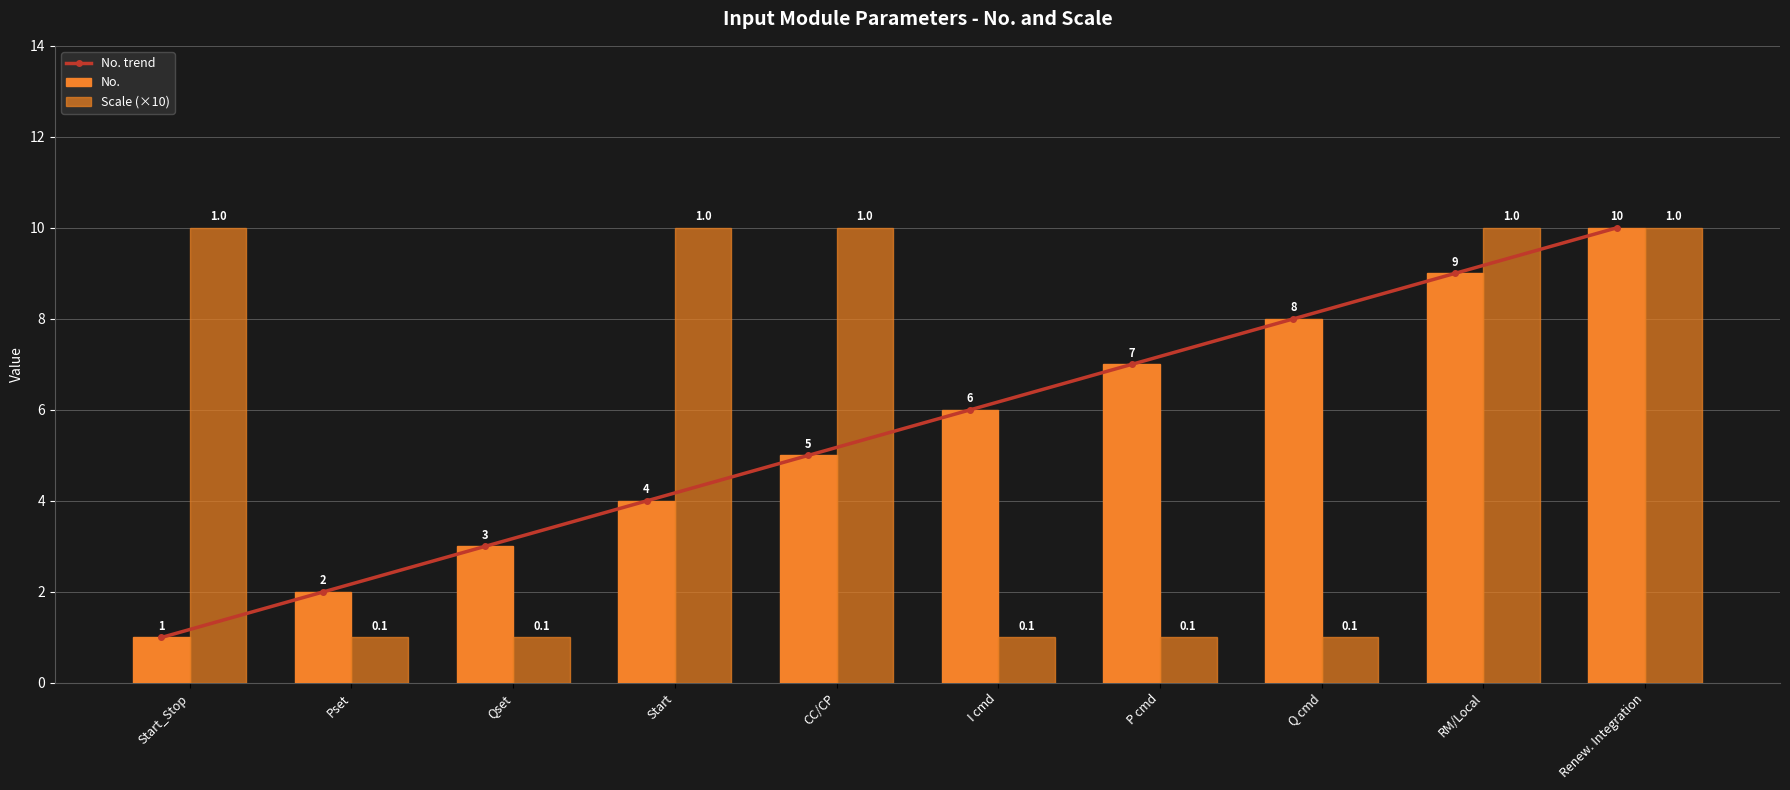

How many values in the Scale (×10) series are below 10?

5